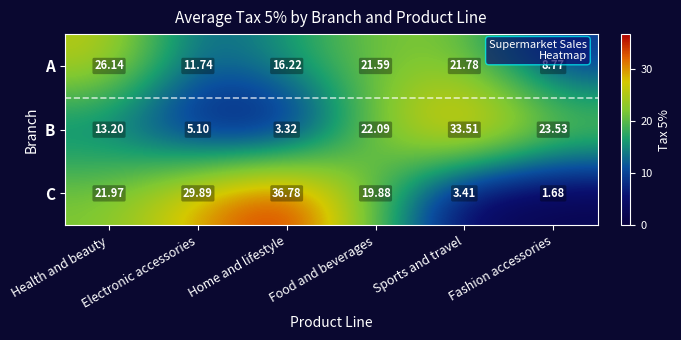

Which category has the highest value across all series?

Home and lifestyle